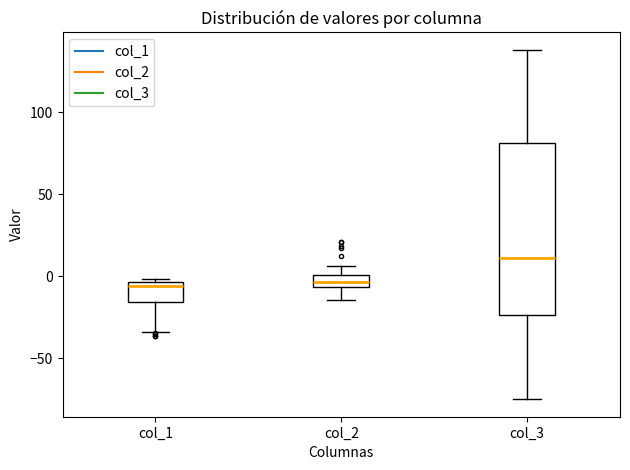

Where is the lower edge of the box for col_3 on the y-axis? The values are not printed on the chart, so give them approximately, as read against the axis.

-25